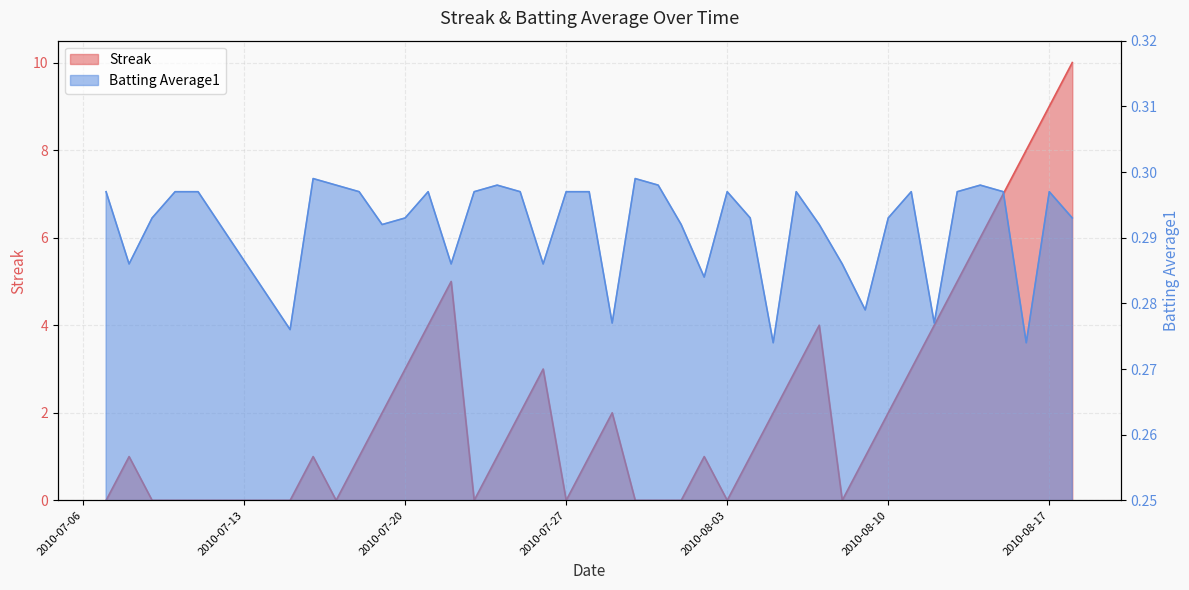

Which series ends up on top after the final intersection of Streak and Batting Average1?

Streak